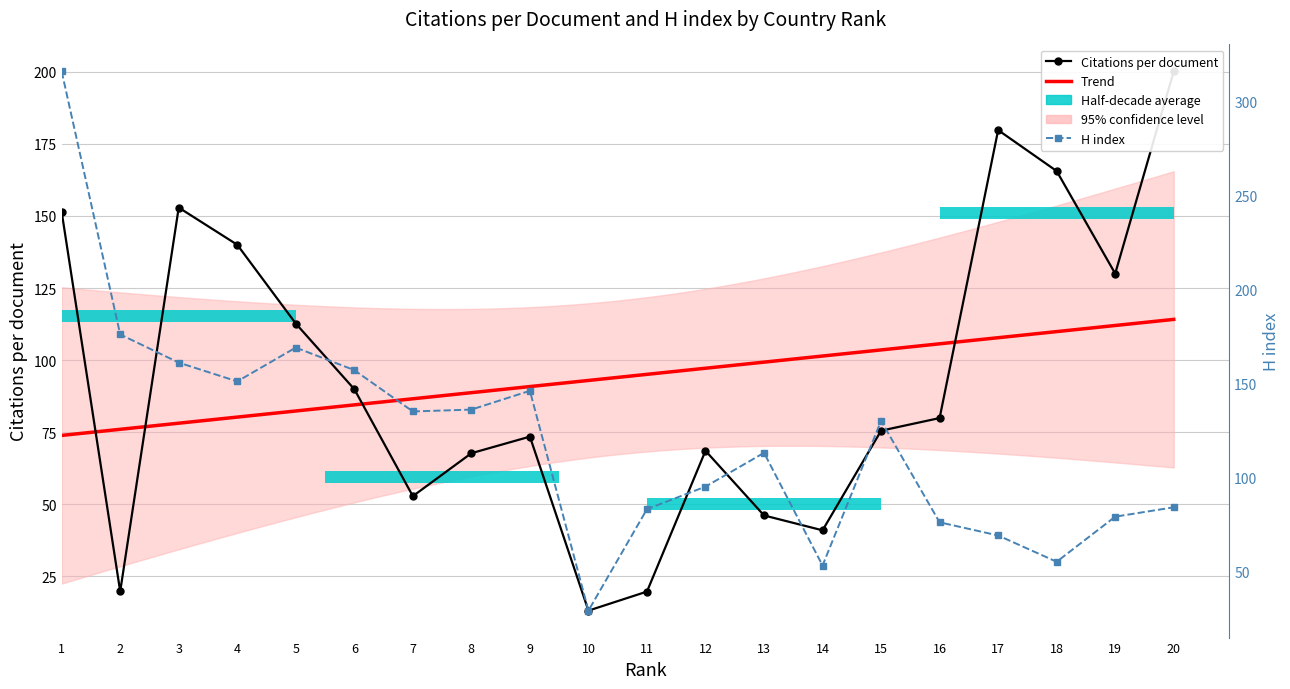

What is the difference between the maximum and minimum values in the H index series?

287.0